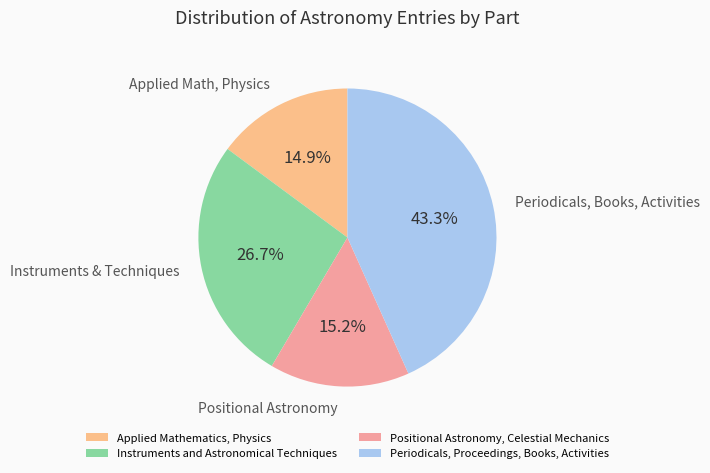

To the nearest percent, what is the average slice percentage?

25%